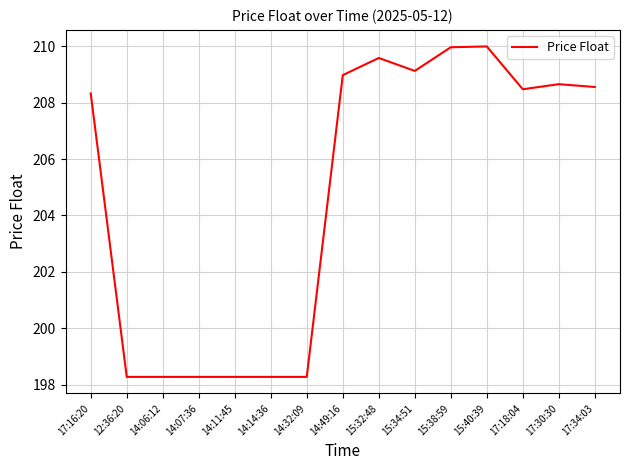

At which label does the data first exceed 208?

17:16:20